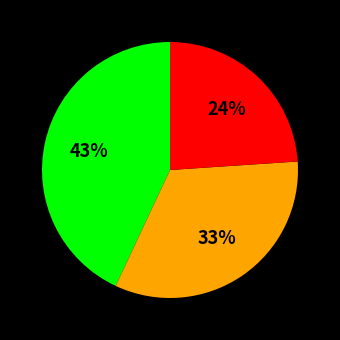

Is there a majority slice in this chart?

No